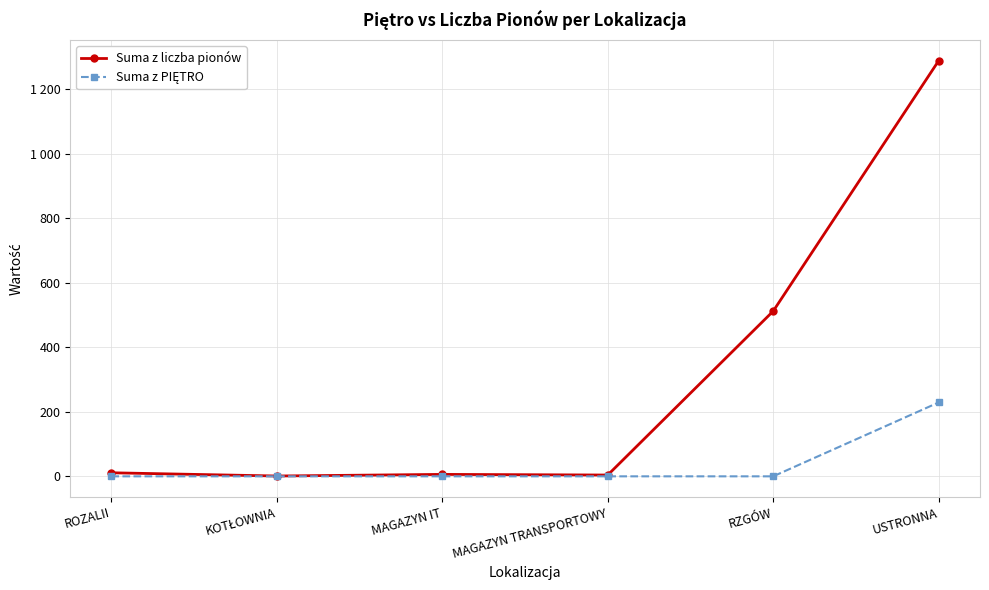

What is the label of the 1st point from the left?

ROZALII